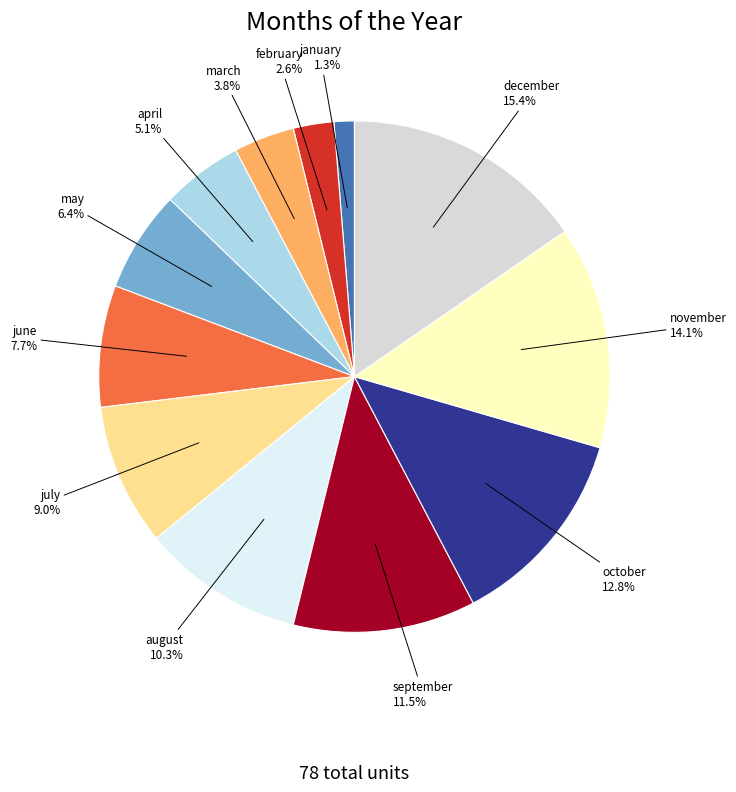

To the nearest percent, what percentage of the pie is august?

10%